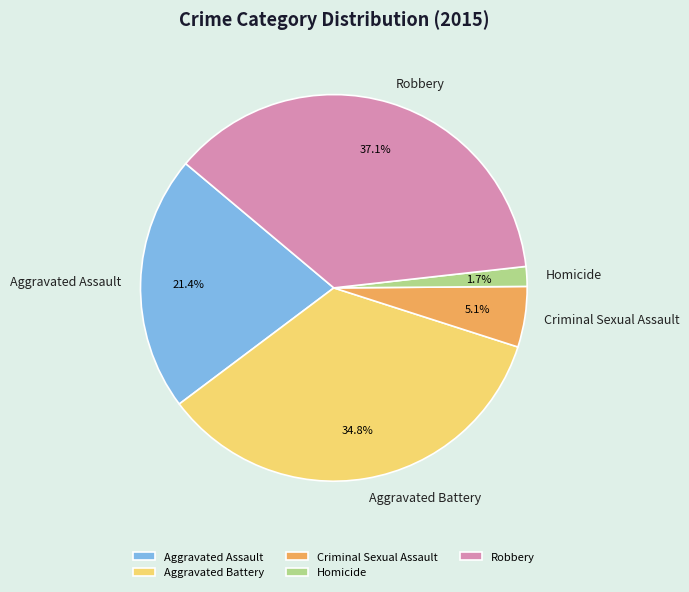

Is it true that Robbery is 46% of the pie?

False